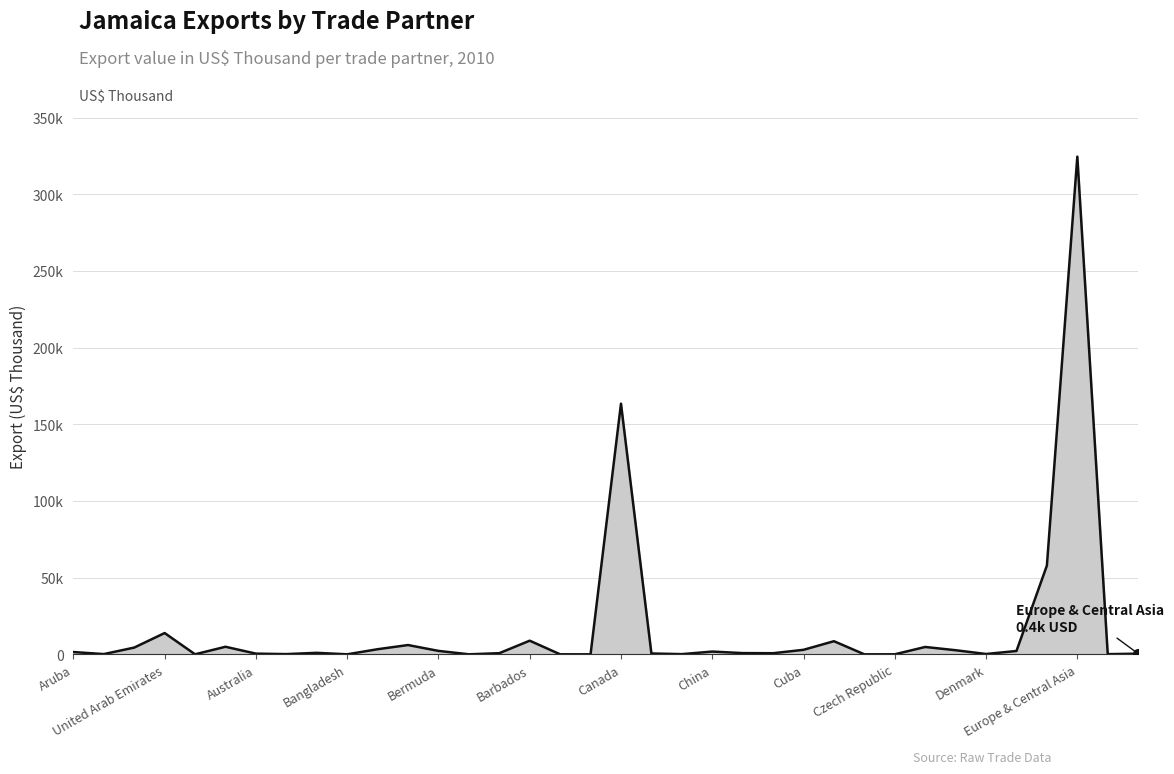

At which category does the data reach its first local valley?

Anguila